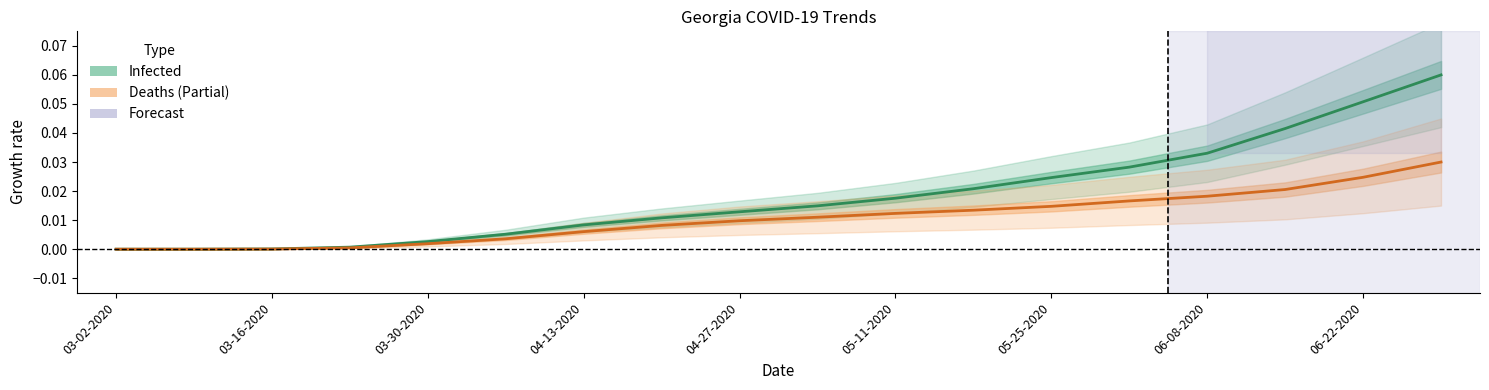

Rank the series by their average value, from lowest to highest.

Deaths (Partial Estimate), Infected (Estimate)